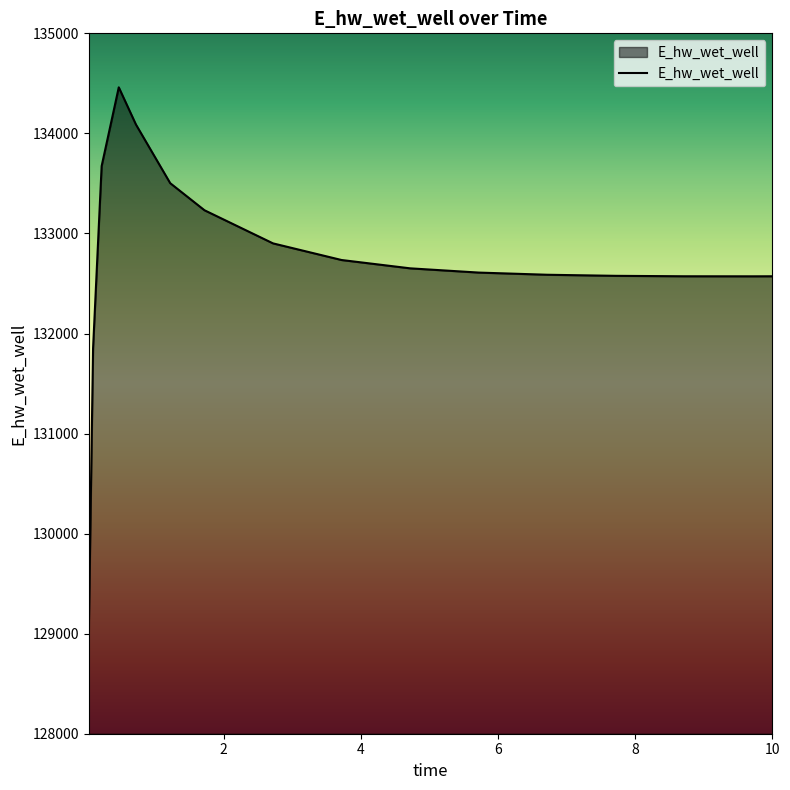

What is the difference between the maximum and minimum values?

5452.4